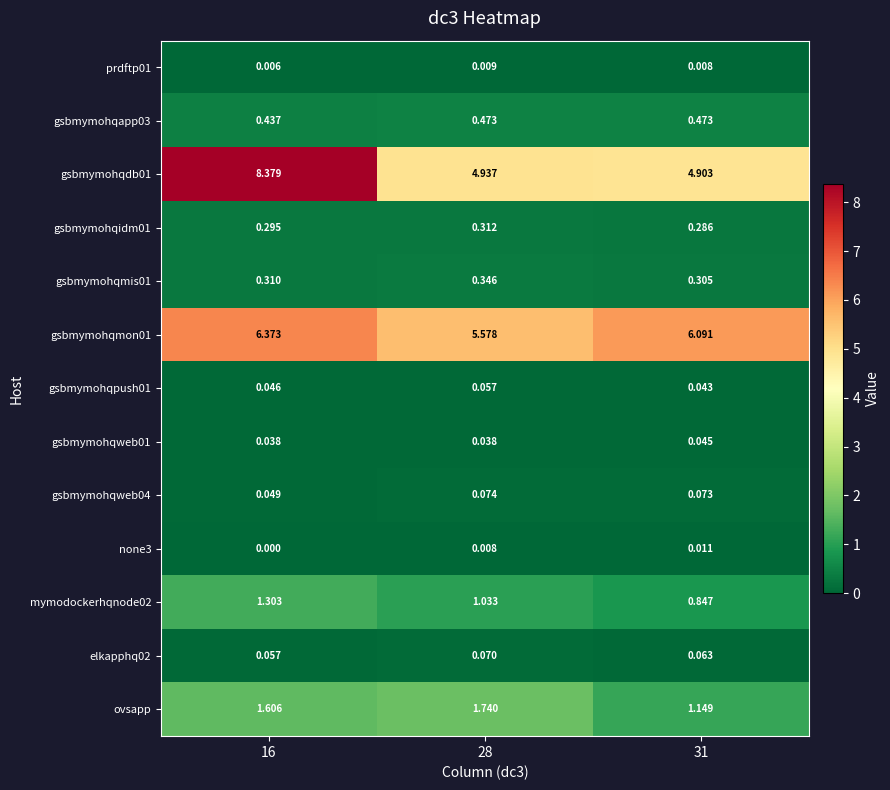

Count the number of categories in the chart.

3